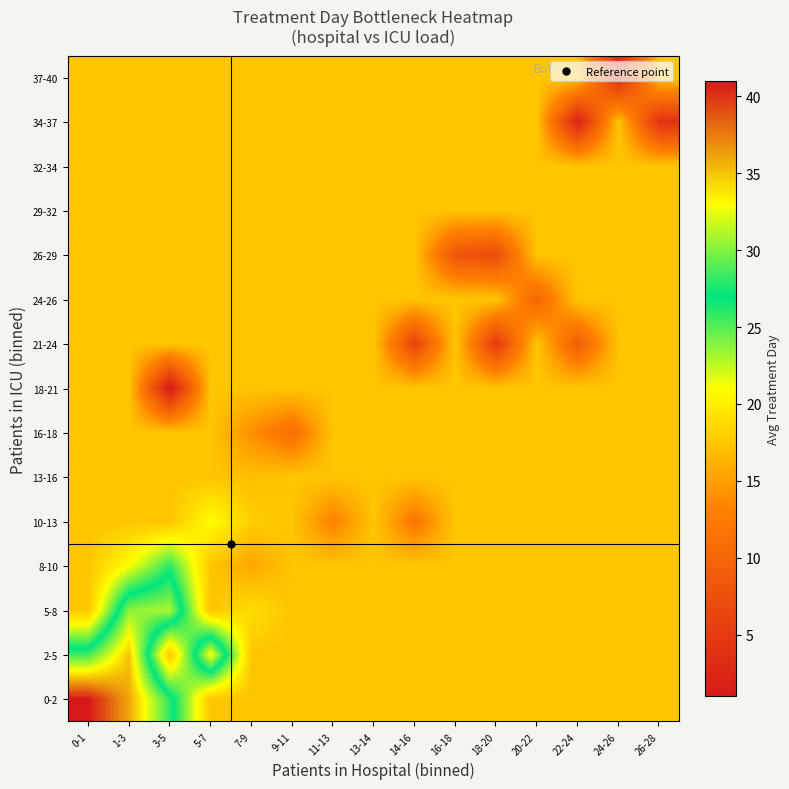

Which series changed the most between 0-1 and 7-9?

0-2